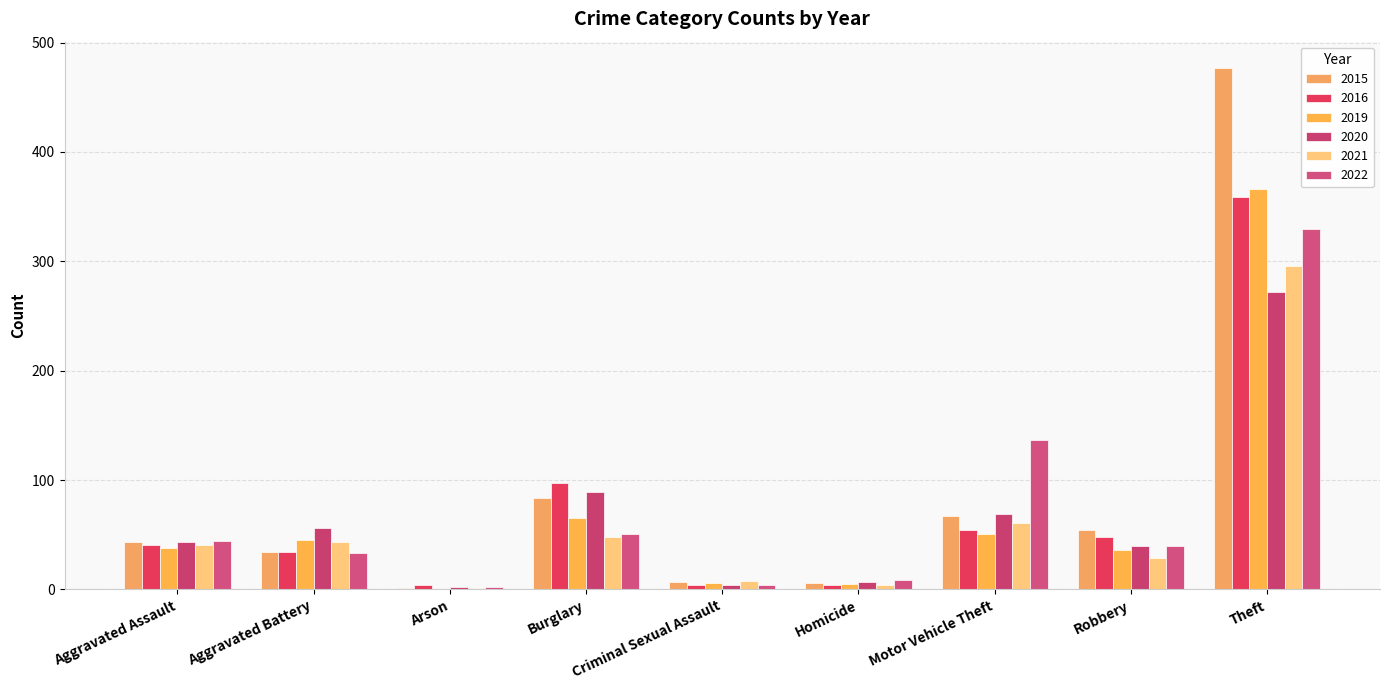

How many data points does each series have?

9